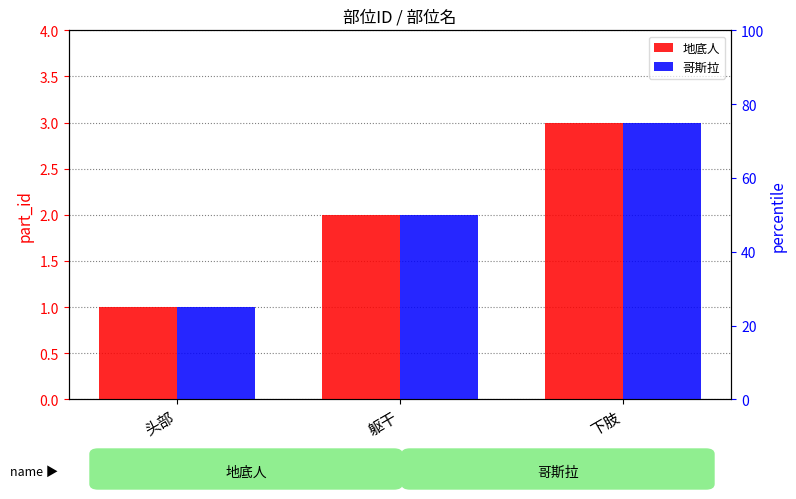

What is the label of the 3rd bar from the right?

头部